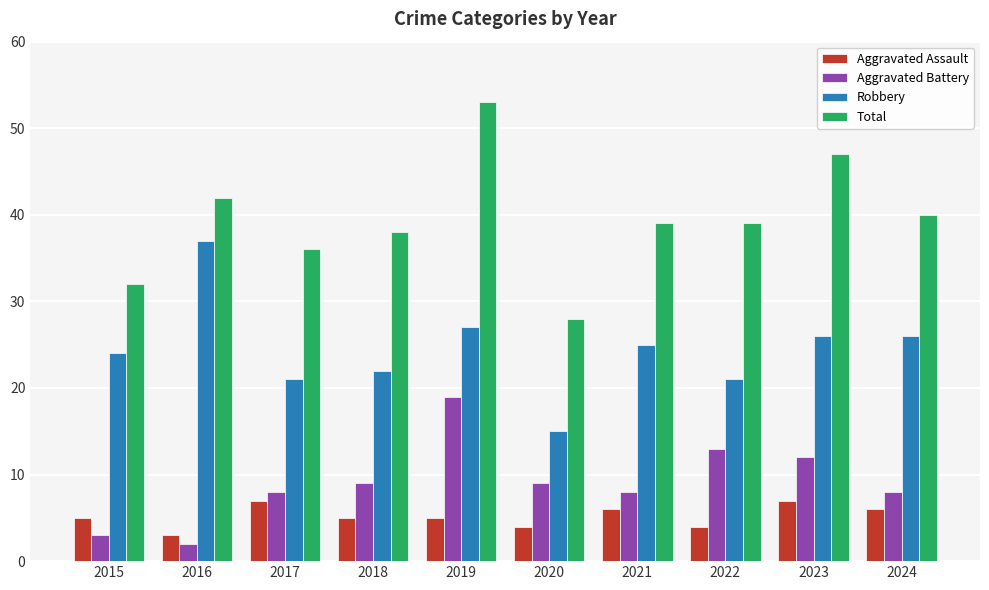

What is the highest value of the Robbery series?

37